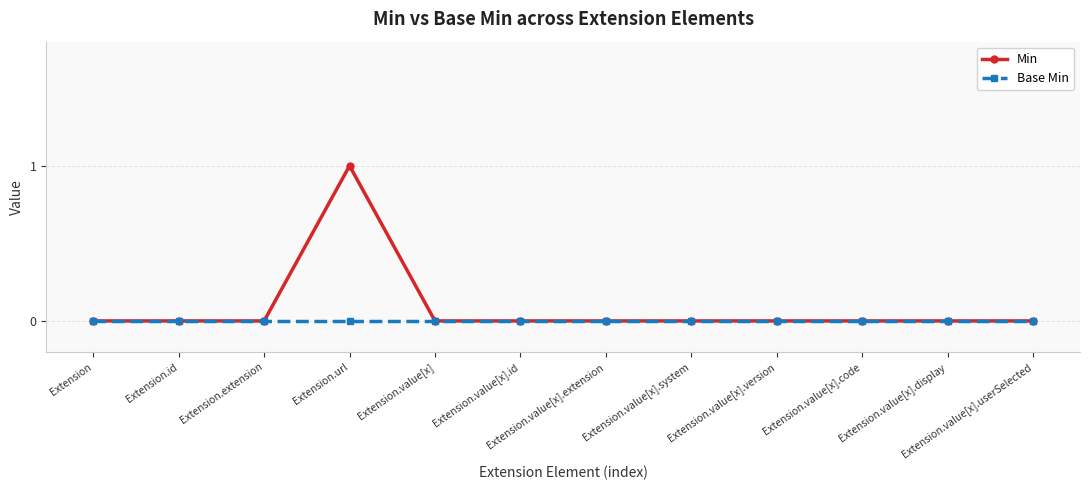

Rank the series by their average value, from lowest to highest.

Base Min, Min